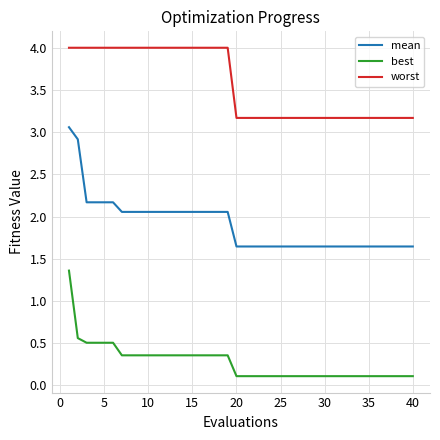

True or false: mean and worst intersect in this chart.

False